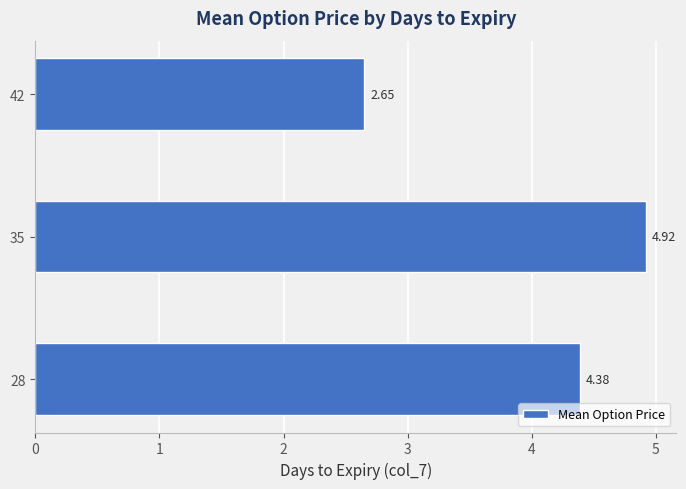

How many values are below 4?

1